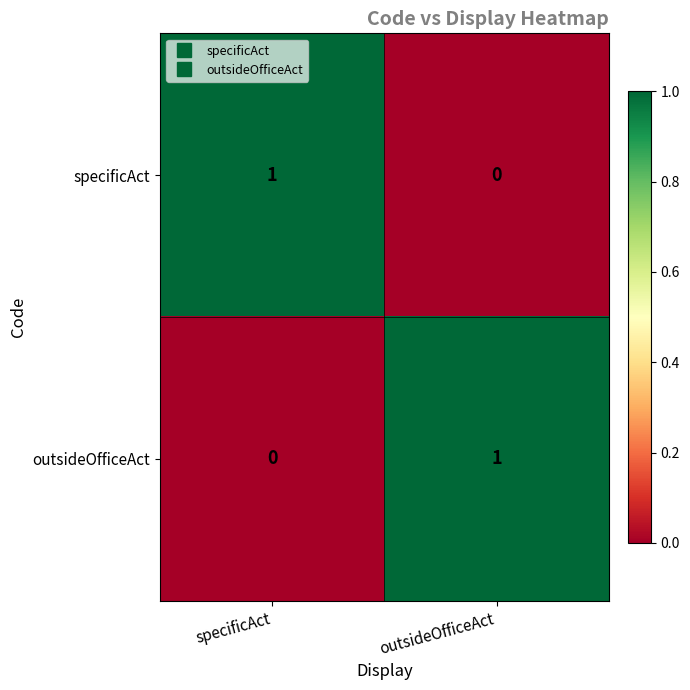

What is the spread (max minus min) of values at specificAct?

1